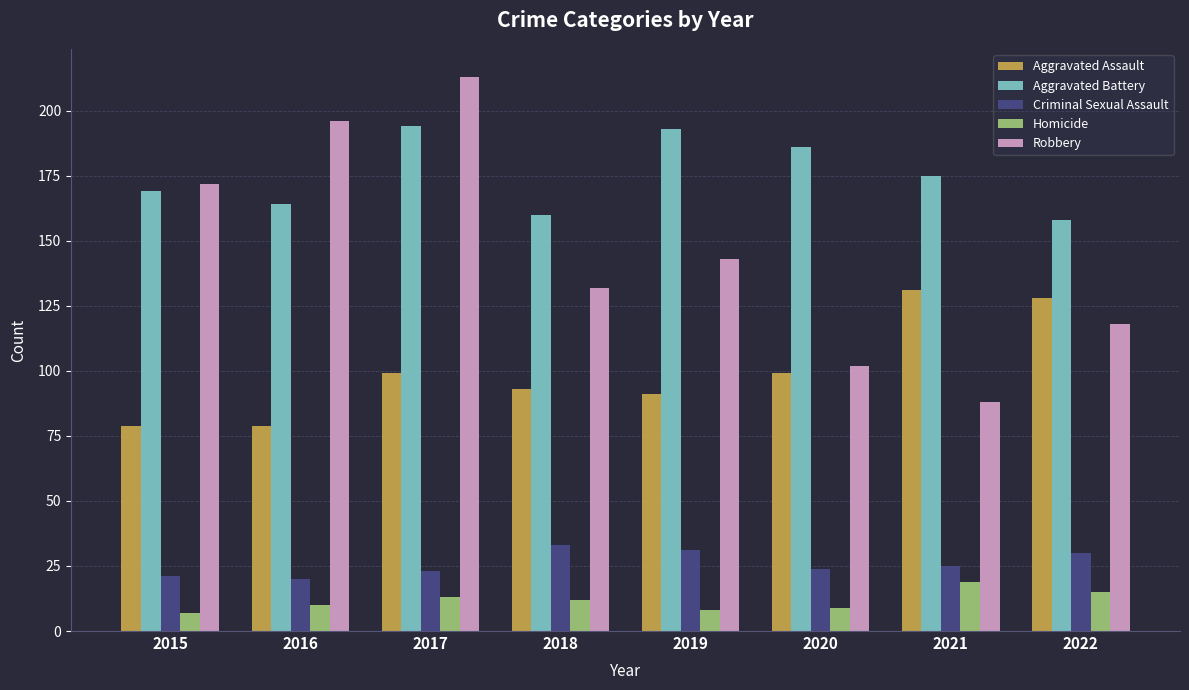

What is the difference between the second highest and second lowest values in the Robbery series?

94